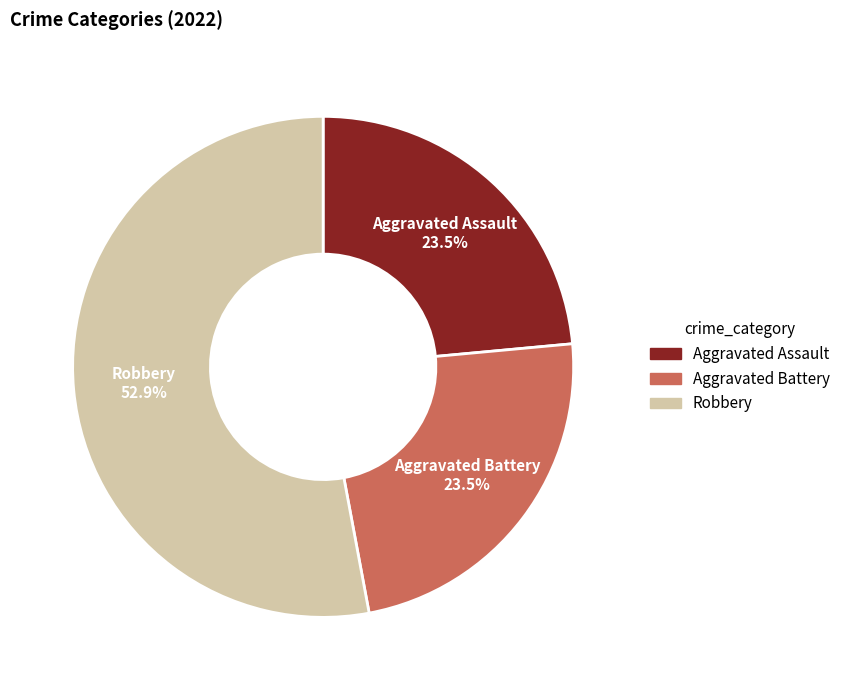

Is there a majority slice in this chart?

Yes